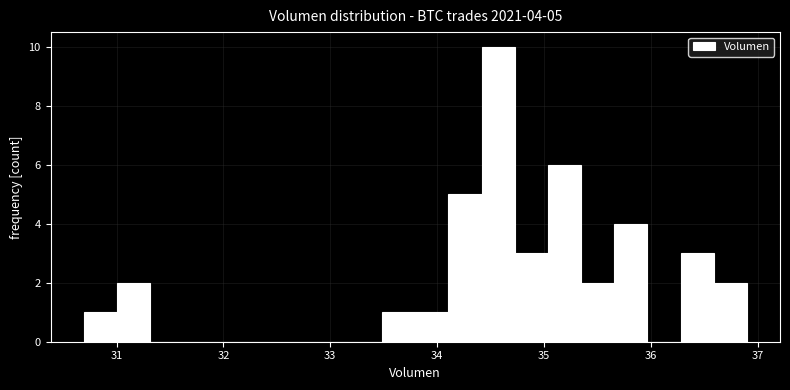

Read against the x-axis, roughly where is the centre of the tallest bar?

34.6